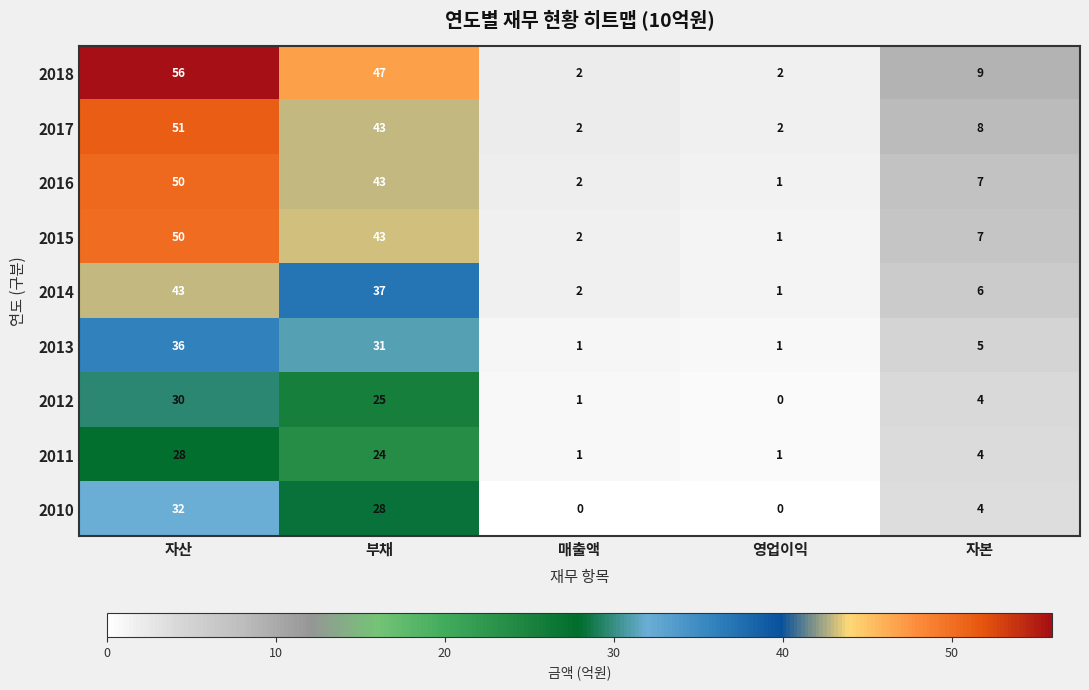

What is the sum of the 2015 values at 영업이익 and 자산?

51